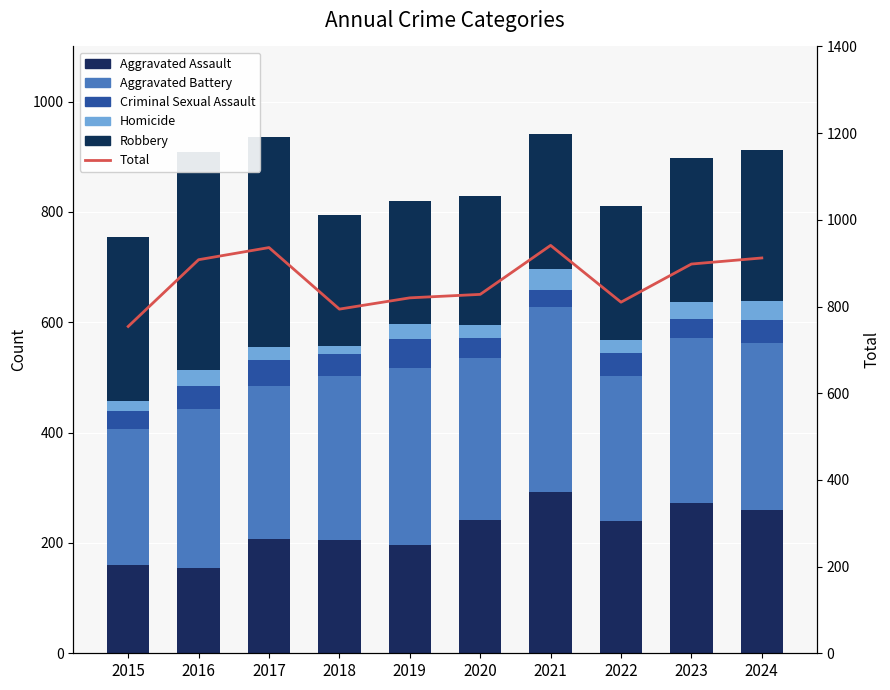

Where is Criminal Sexual Assault nearest to the value 41?

2018